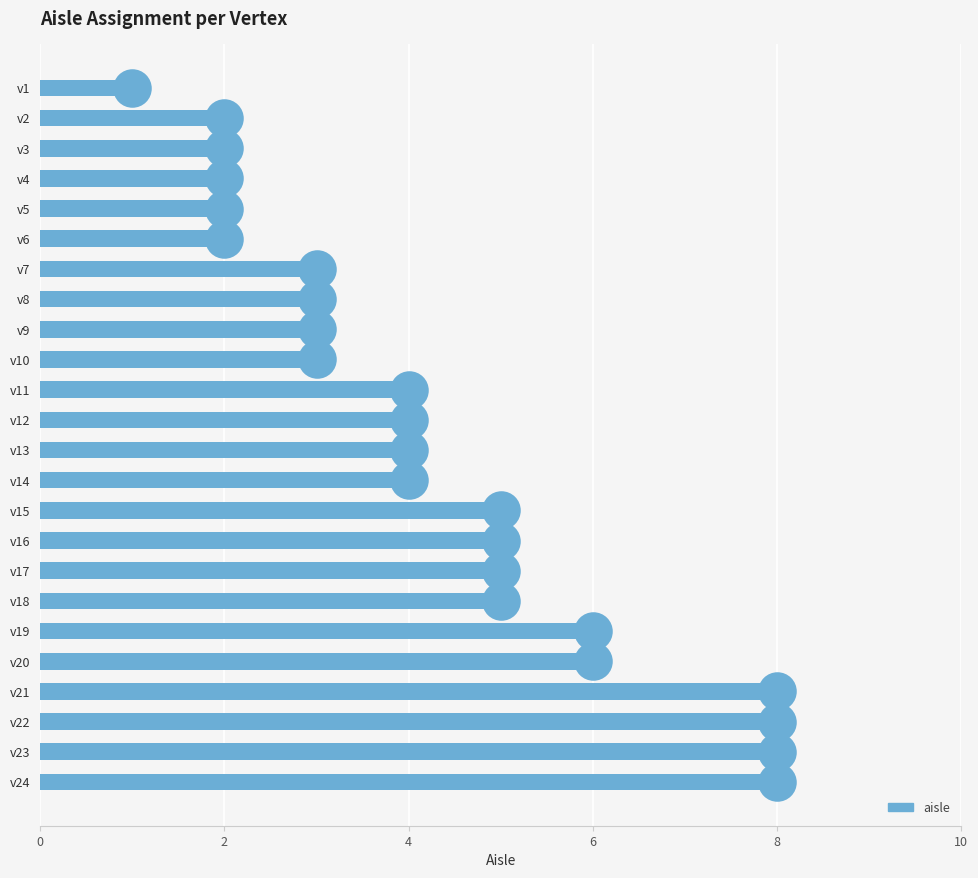

Approximately how many times larger is the value at v9 compared to v18?

0.6